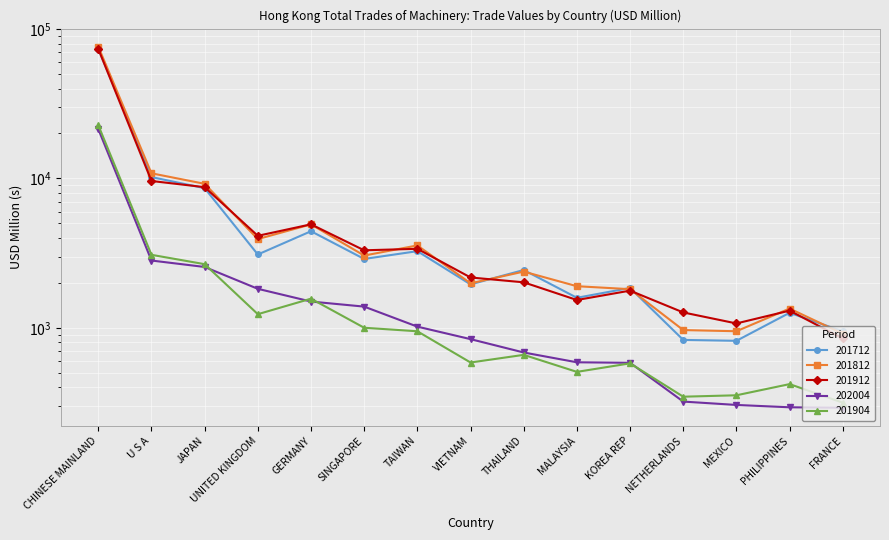

What is the sum of the 201904 values at KOREA REP and GERMANY?

2143.5